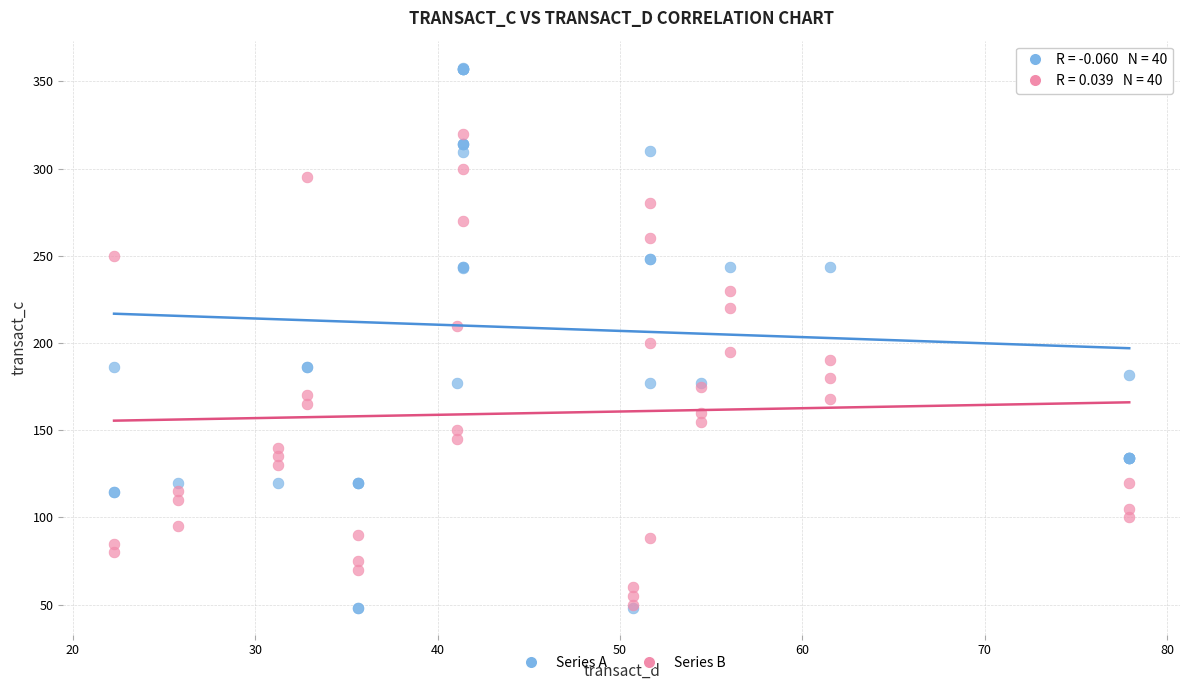

What are all the series names shown in the legend?

Series A, Series B